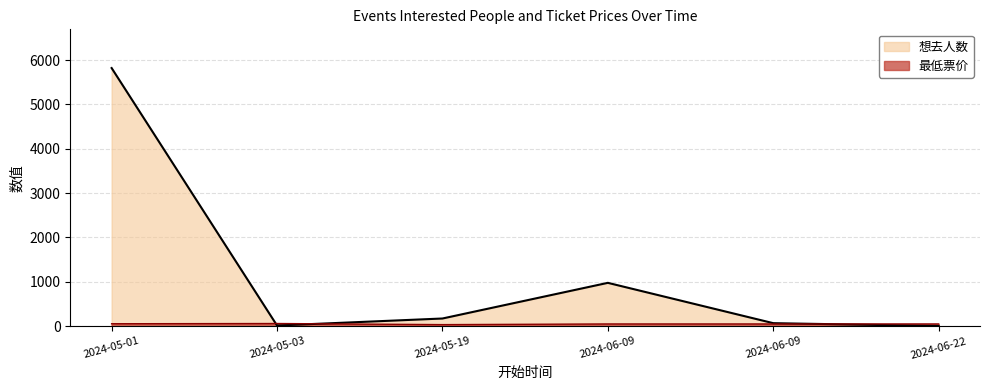

What is the label of the 5th point from the left?

2024-06-09